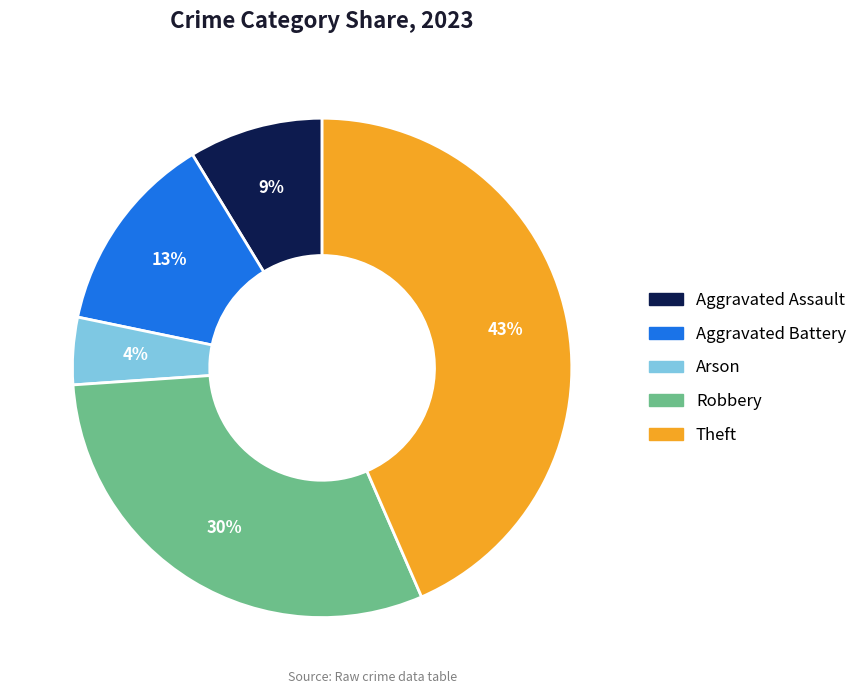

What is the ratio of the value at Robbery to the value at Aggravated Battery?

2.3